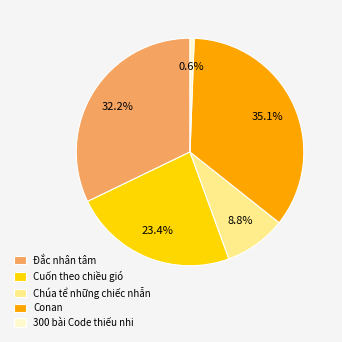

Combined, do Chúa tể những chiếc nhẫn and Cuốn theo chiều gió account for over 50%?

No